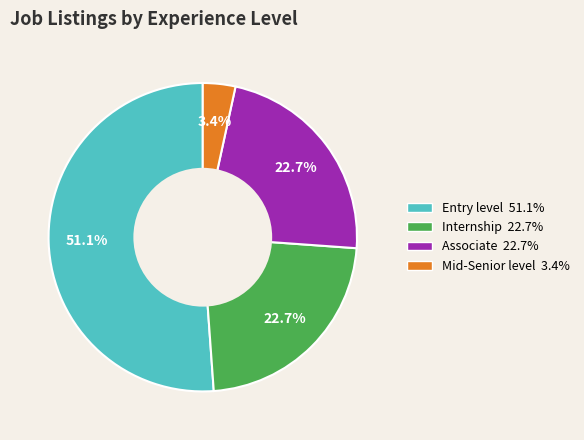

To the nearest percent, what is the difference between the Associate and Mid-Senior level slice percentages?

19%